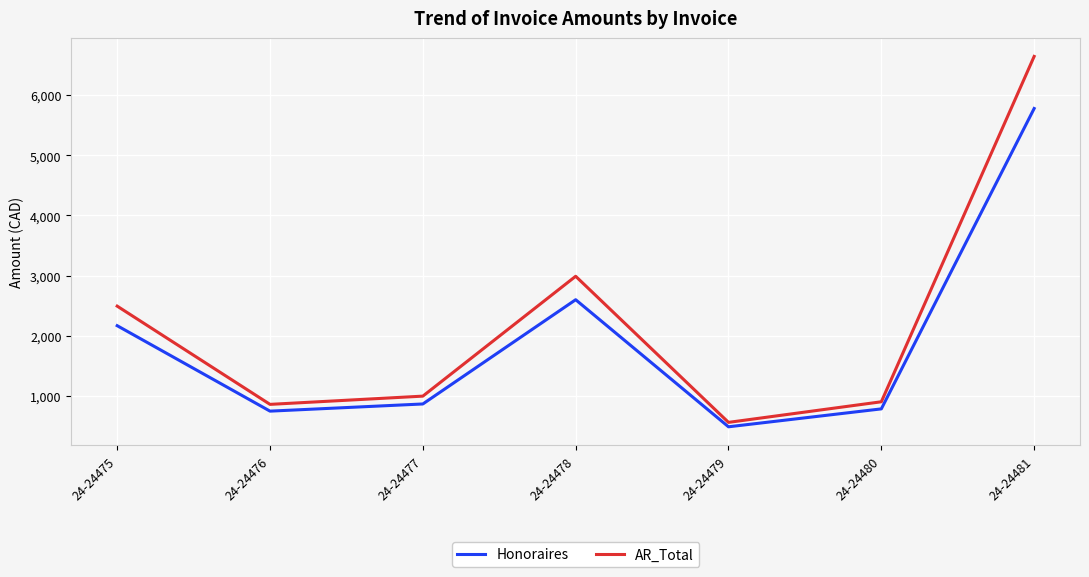

At how many categories does at least one series exceed 3958?

1